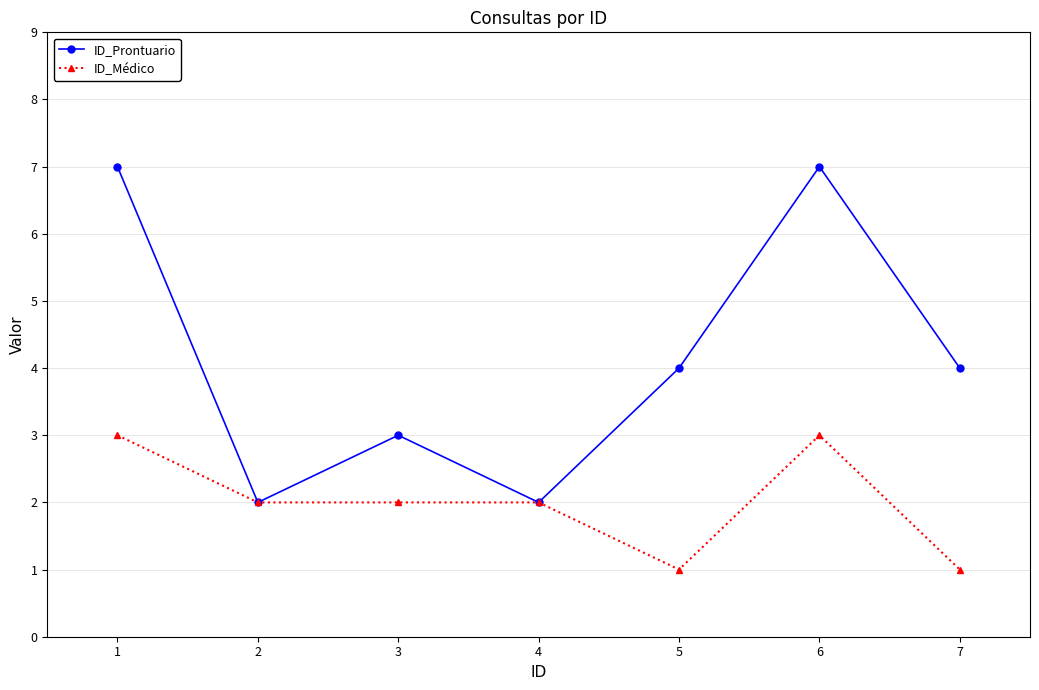

Count the number of data series in this chart.

2